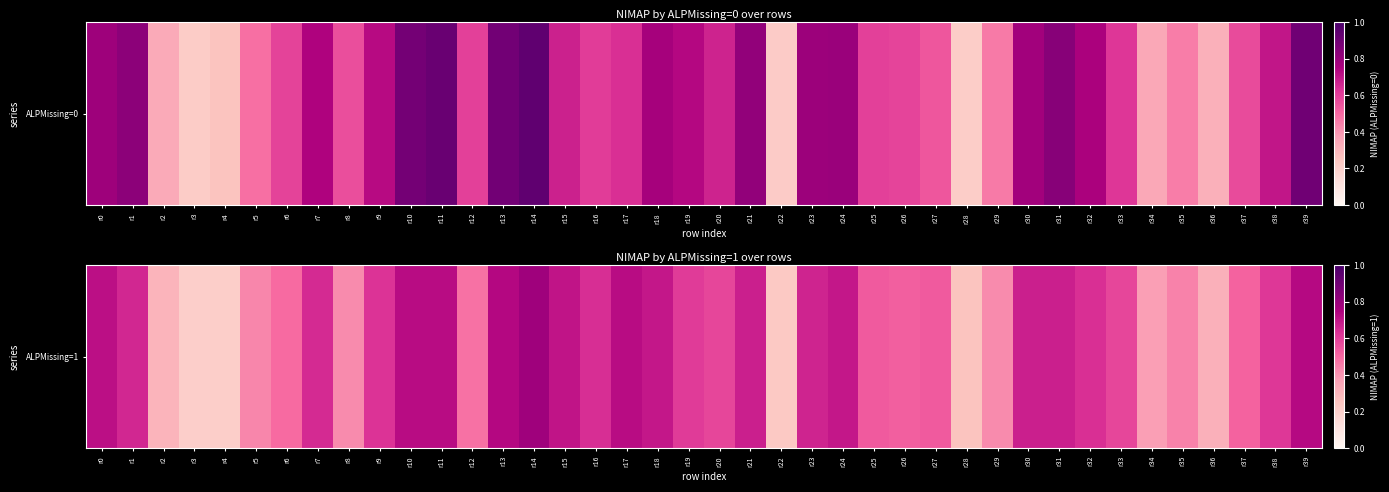

Which label corresponds to the smallest value in the chart?

r3